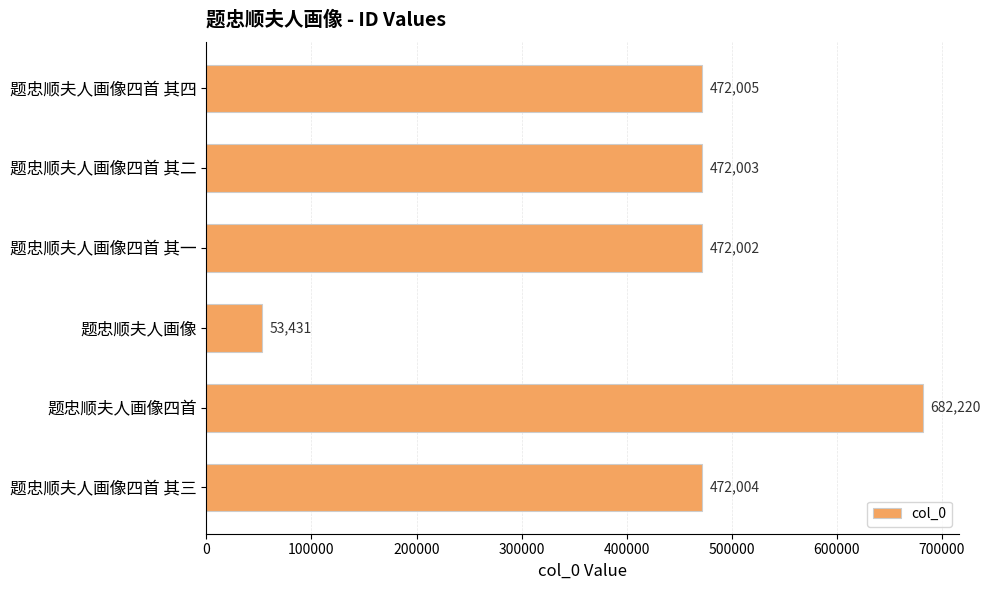

Is it true that the value at 题忠顺夫人画像四首 其二 is 472003?

True